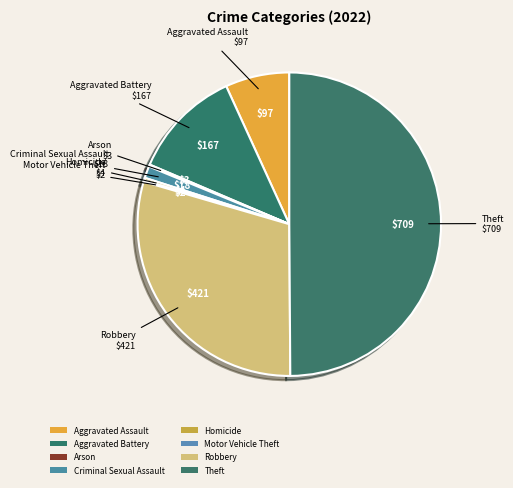

Is there any slice that represents more than half of the pie?

No